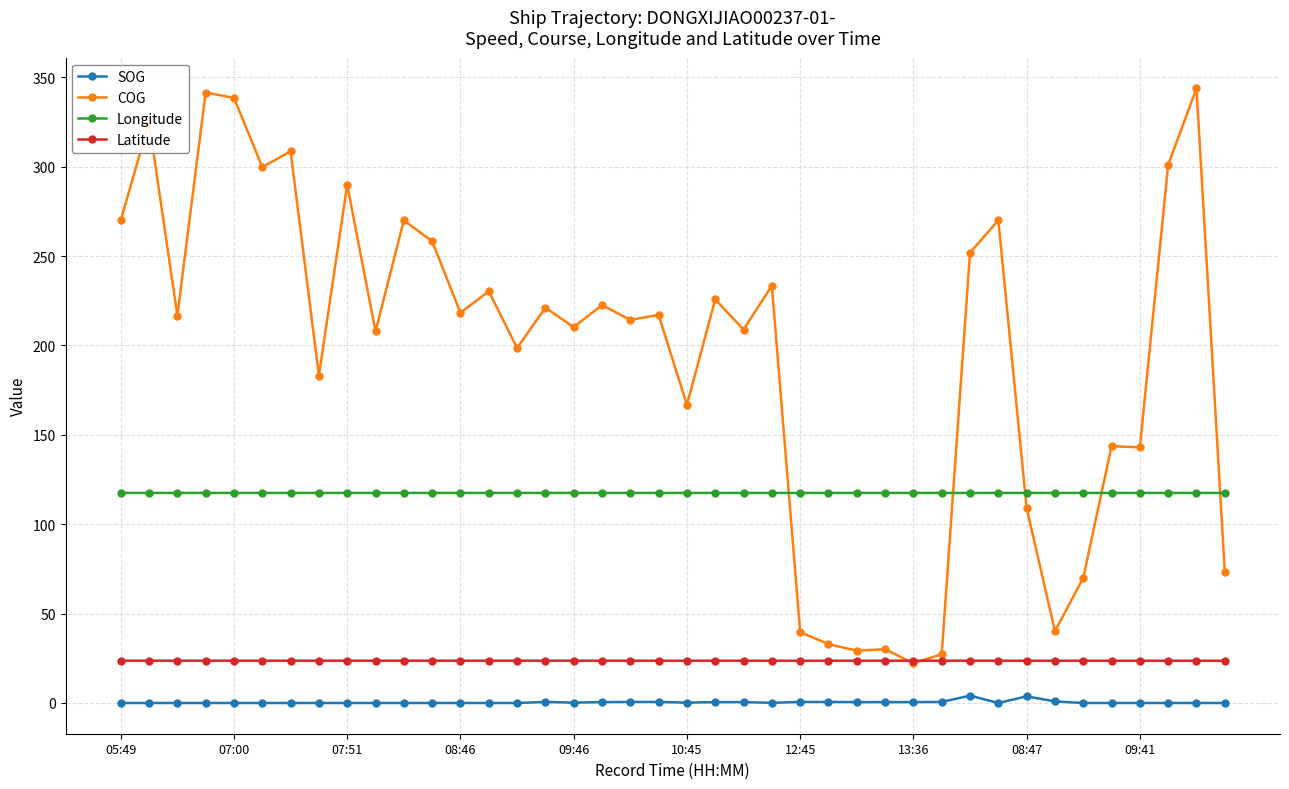

At how many categories does at least one series exceed 128?

30